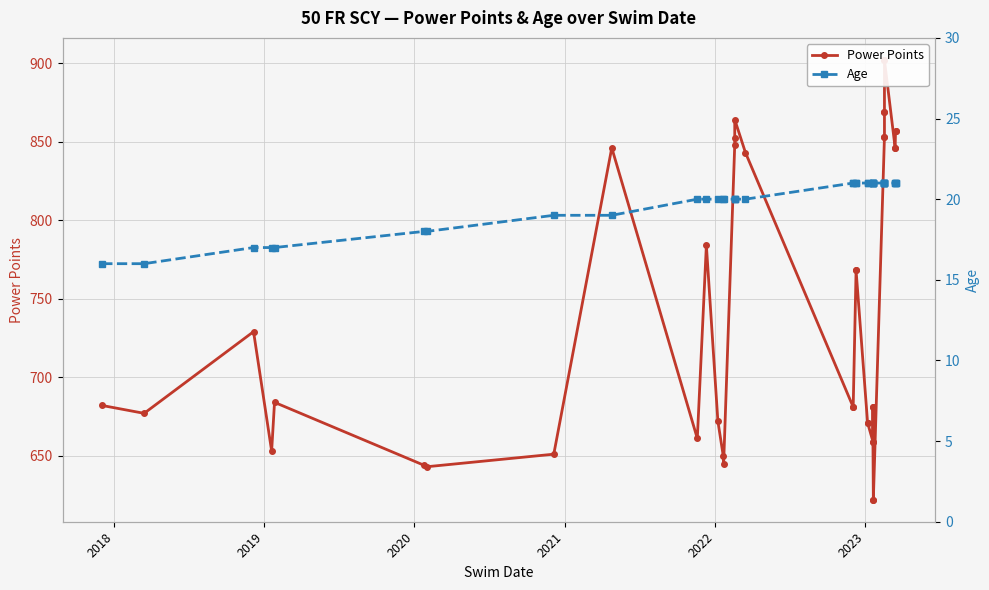

How many data points does each series have?

40